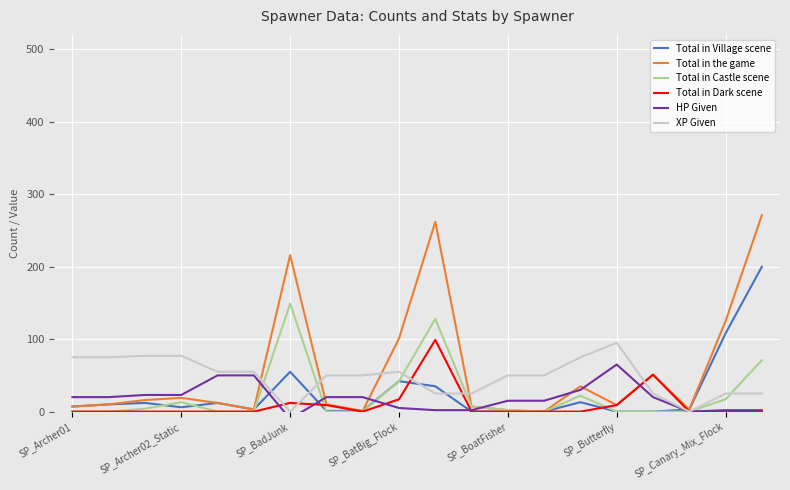

What is the maximum value for Total in Village scene?

200